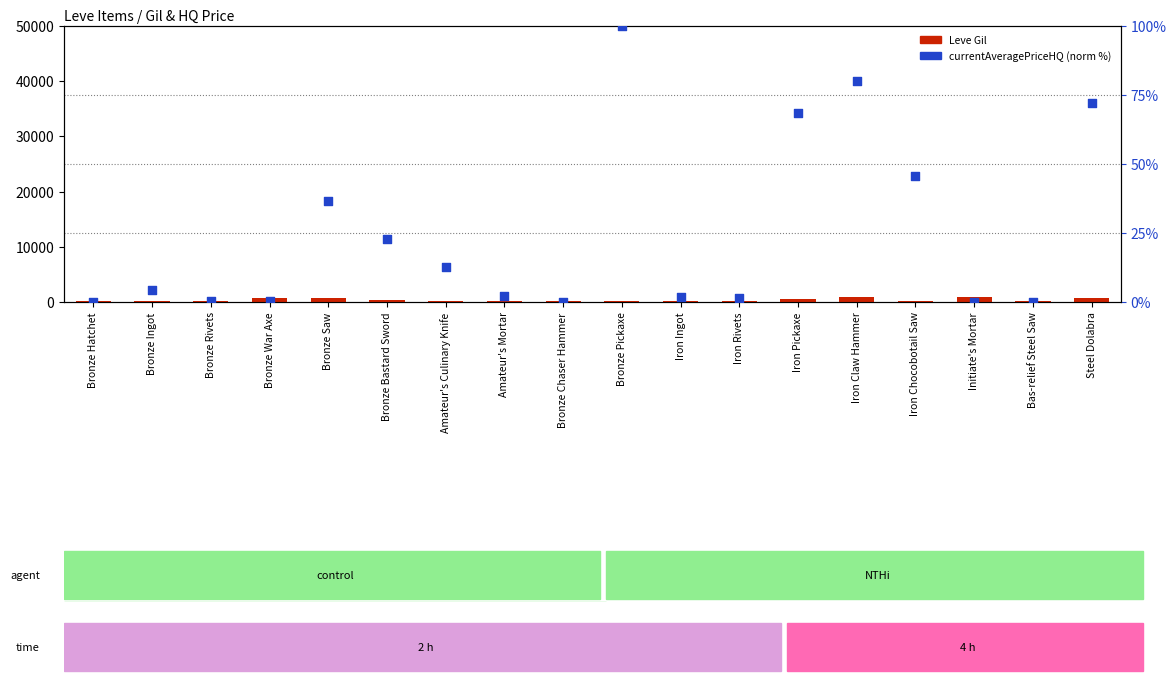

What are all the series names shown in the legend?

Leve Gil, currentAveragePriceHQ (norm)